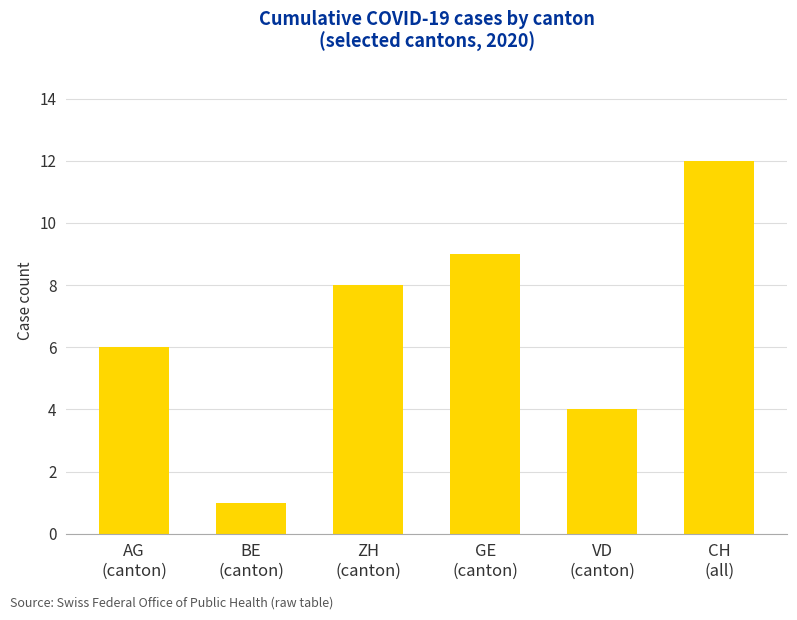

Approximately how many times larger is the value at GE
(canton) compared to VD
(canton)?

2.2